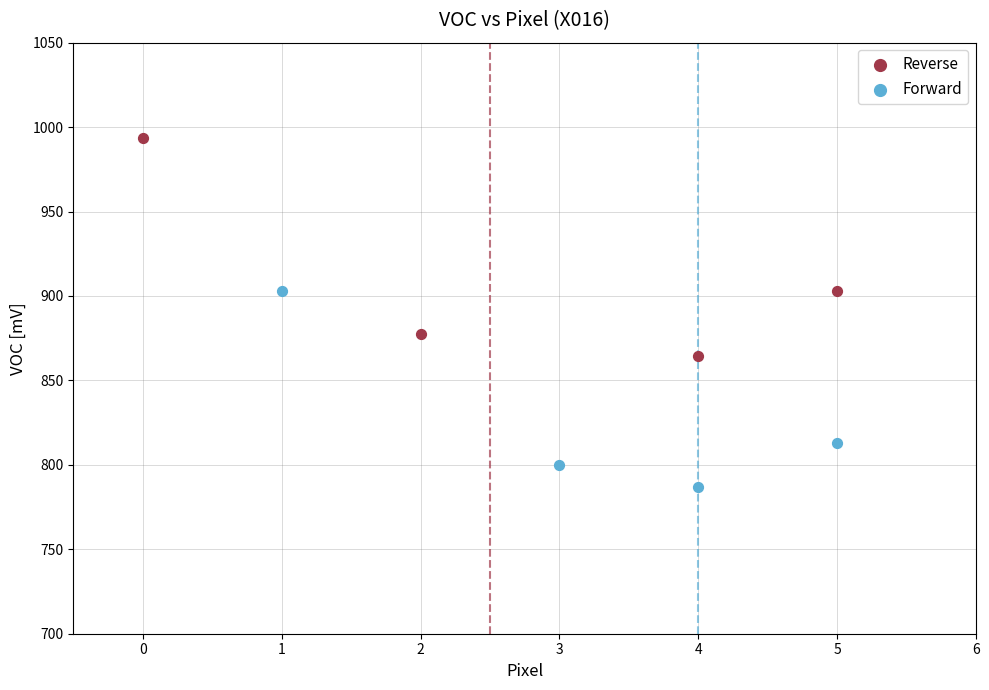

Which series contains the lowest Y value?

Forward